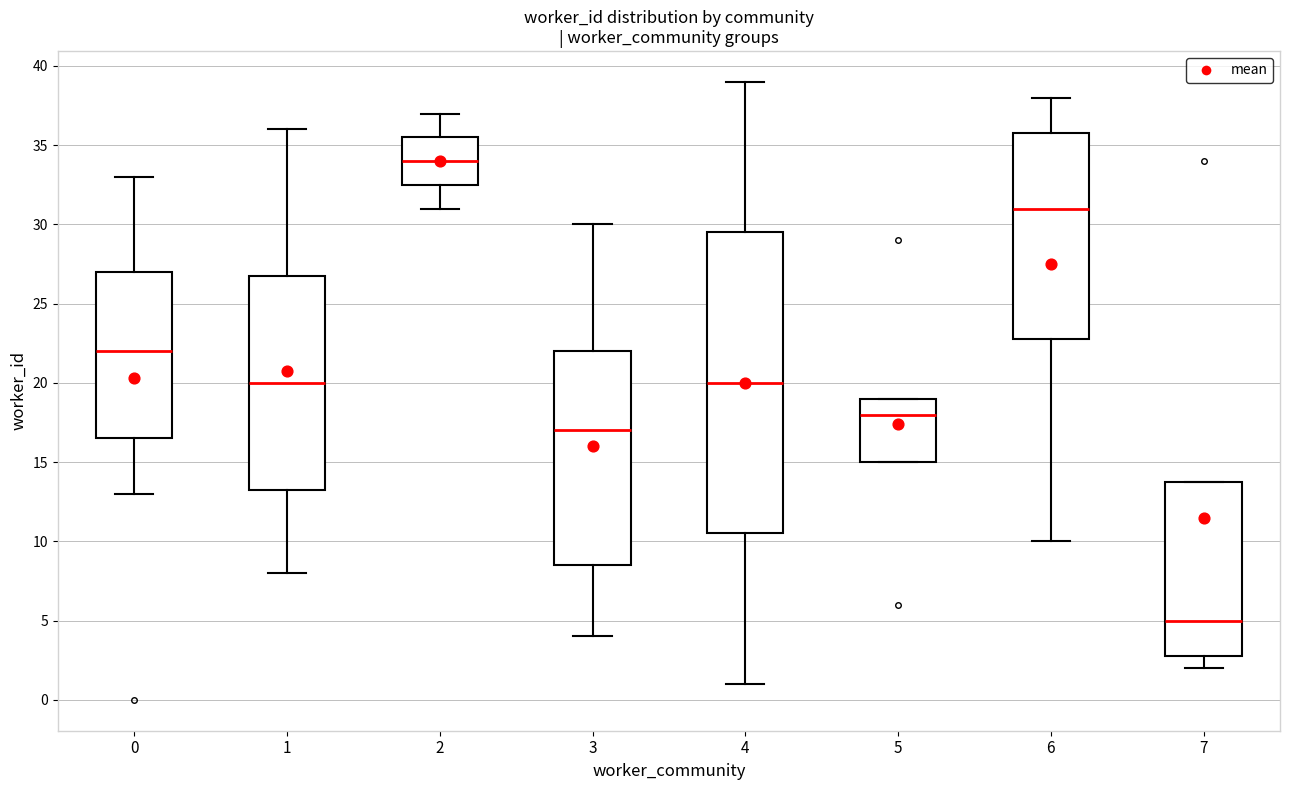

Which box has the highest median line?

2